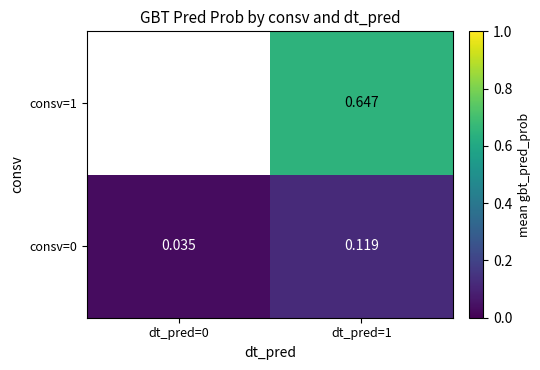

The value of consv=0 at dt_pred=1 is 0.2. True or false?

False